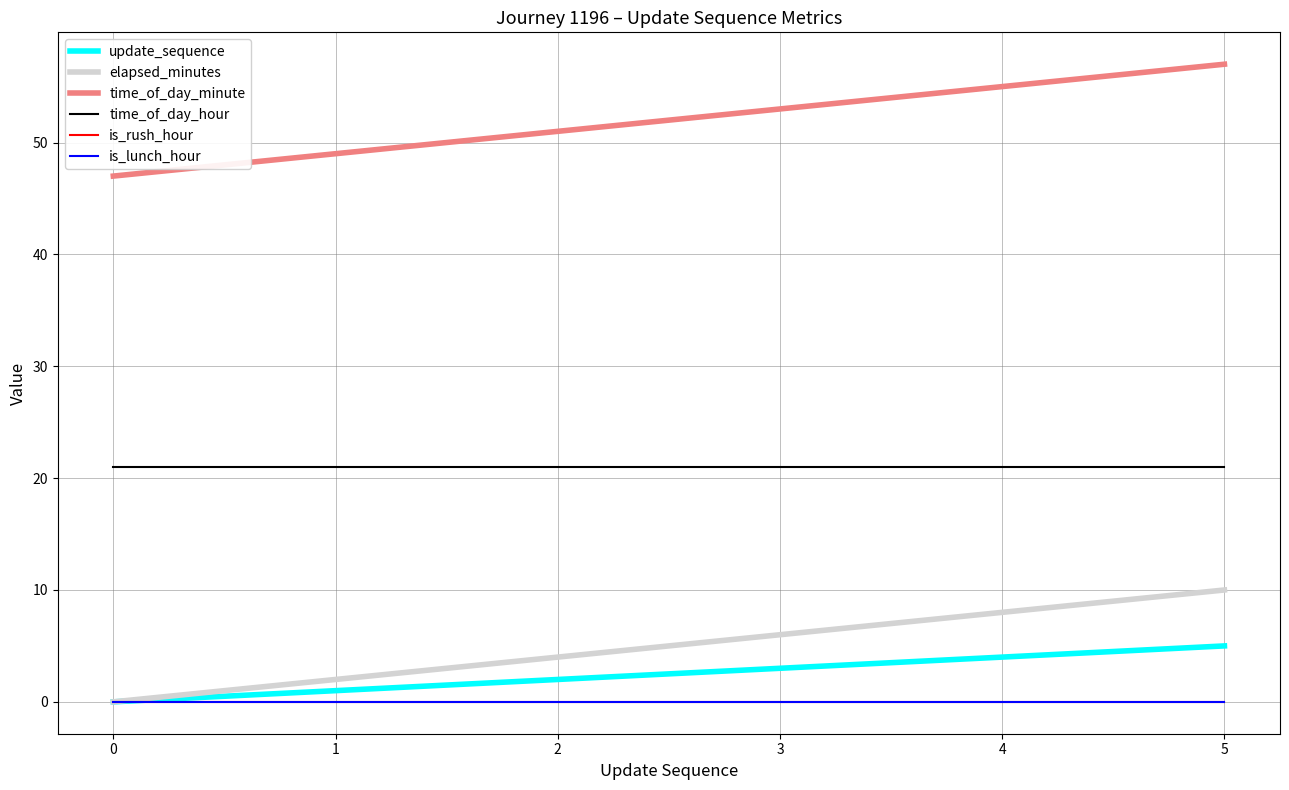

Does the chart have visible grid lines?

Yes